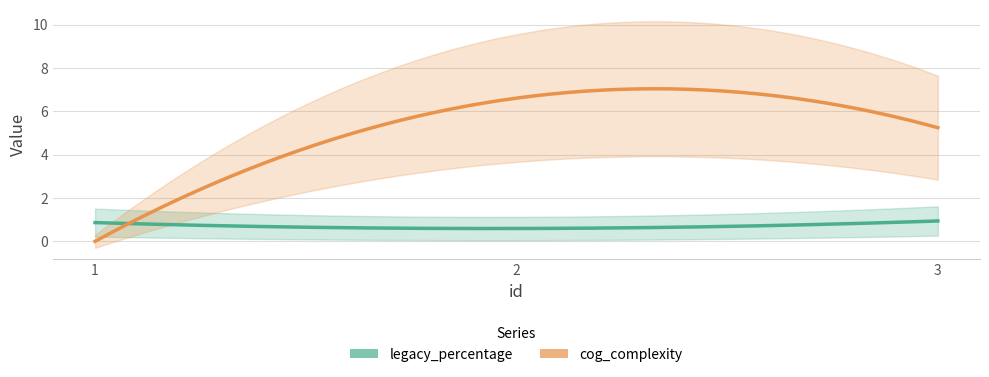

At 2, list the series in order from largest to smallest.

cog_complexity, legacy_percentage